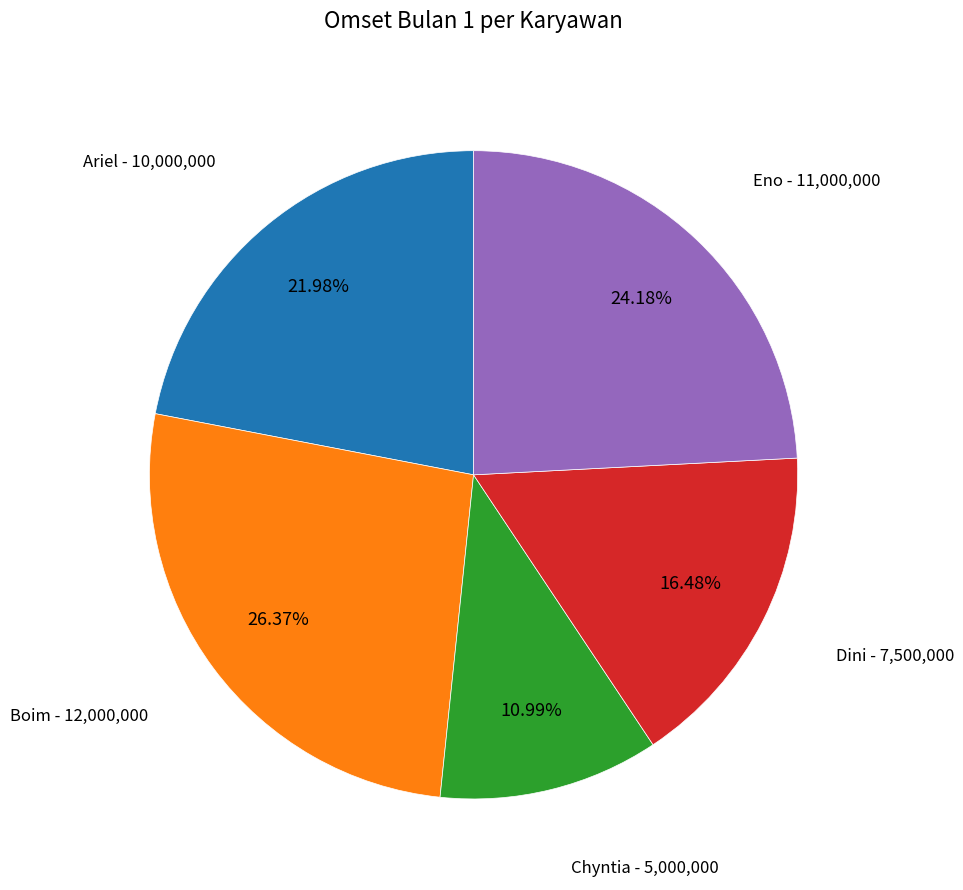

Count the number of slices in the pie.

5